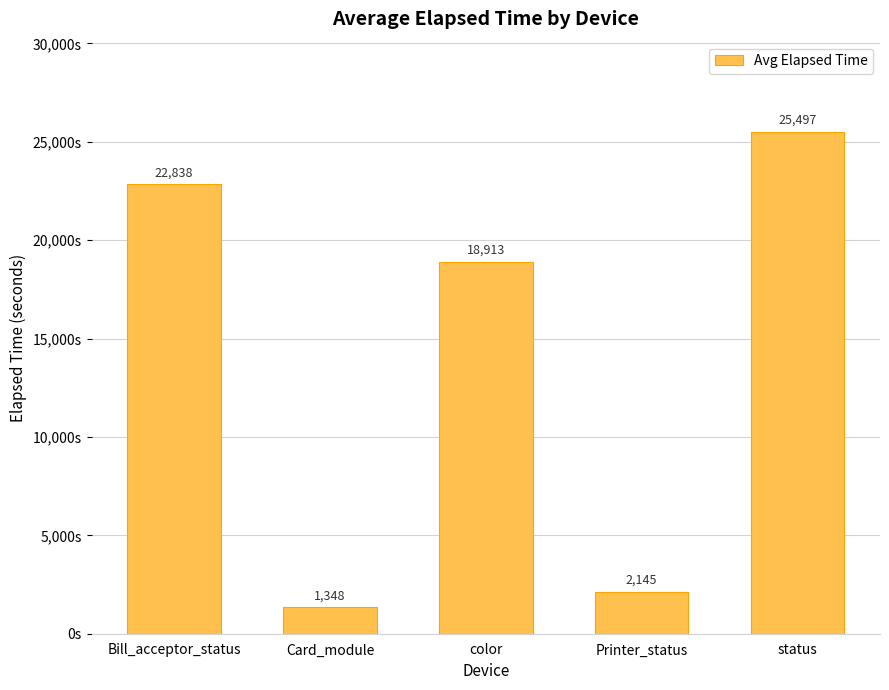

Reading right to left, what are all the values shown in this chart?

status=25497	Printer_status=2145	color=18913	Card_module=1348	Bill_acceptor_status=22838